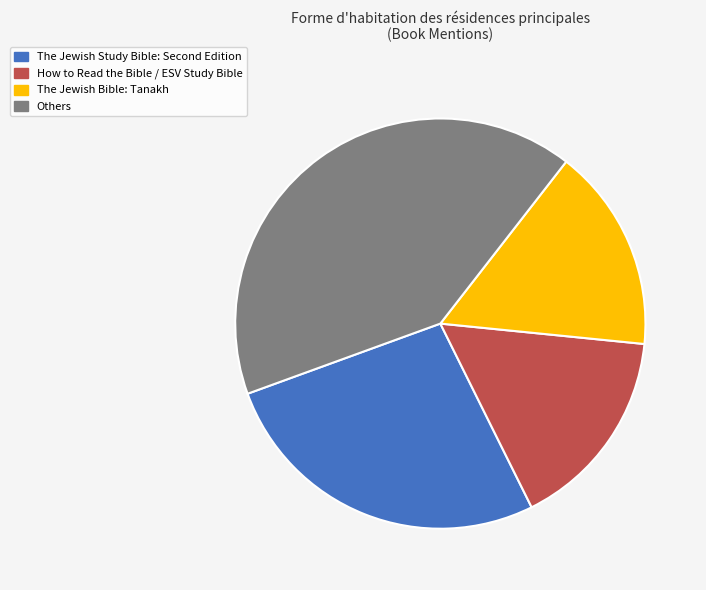

Is there any slice that represents more than half of the pie?

No